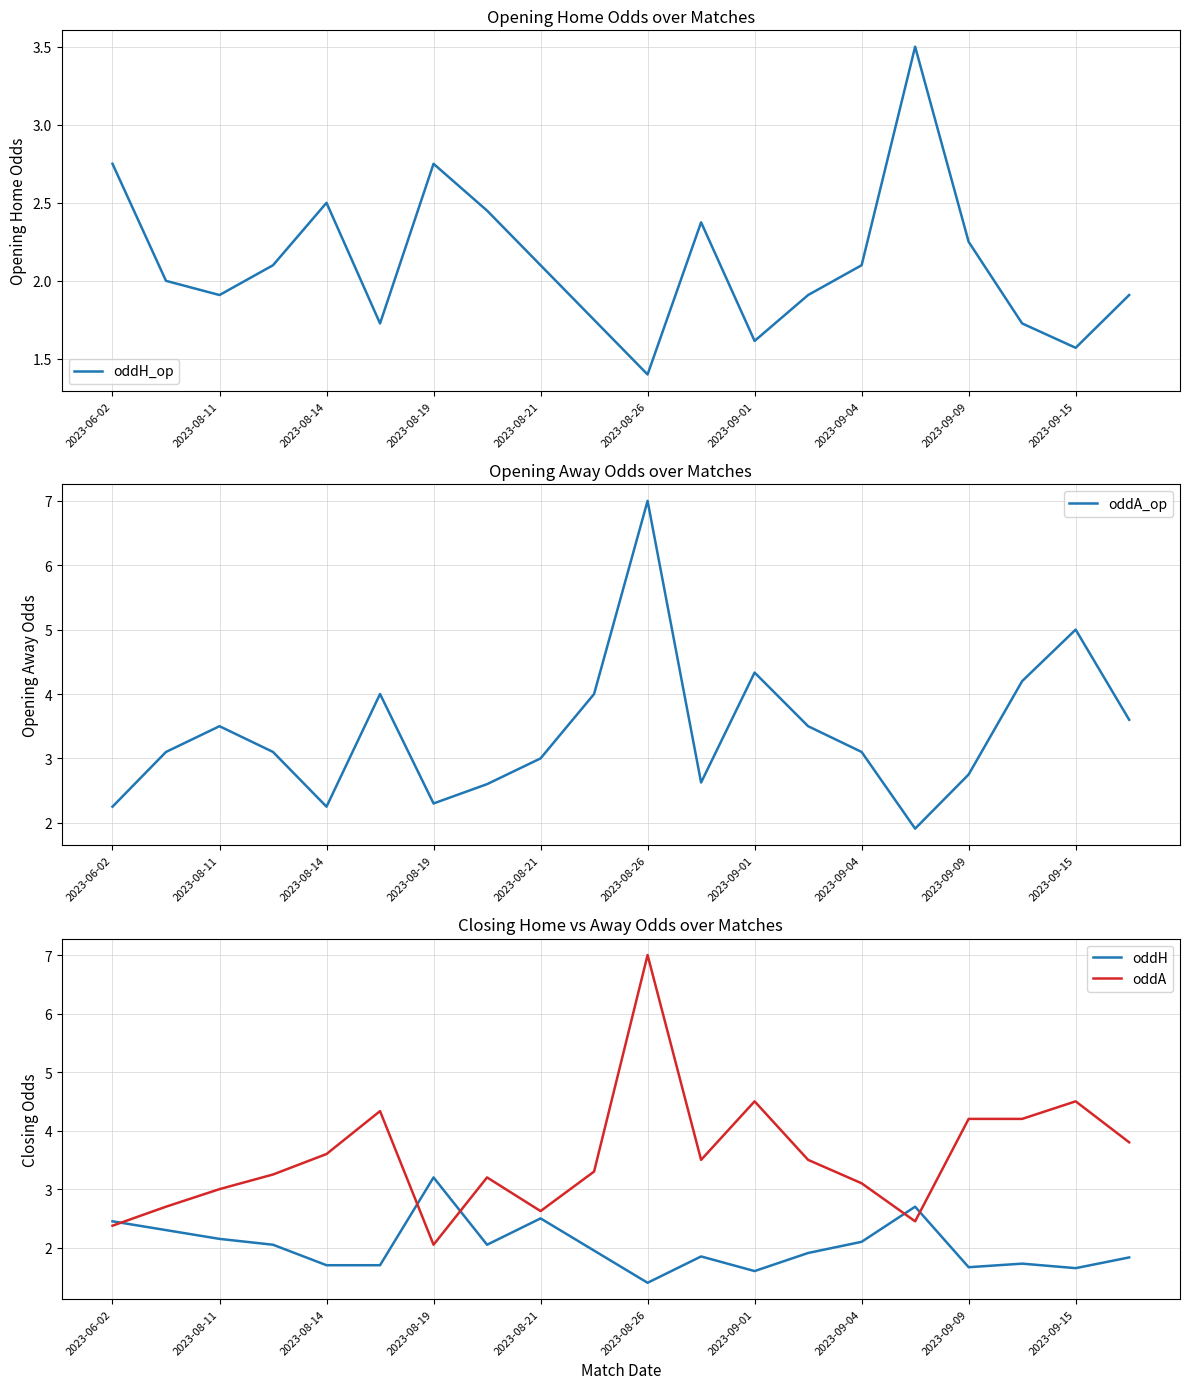

What is the difference between the highest and lowest values at 2023-06-02?

0.5